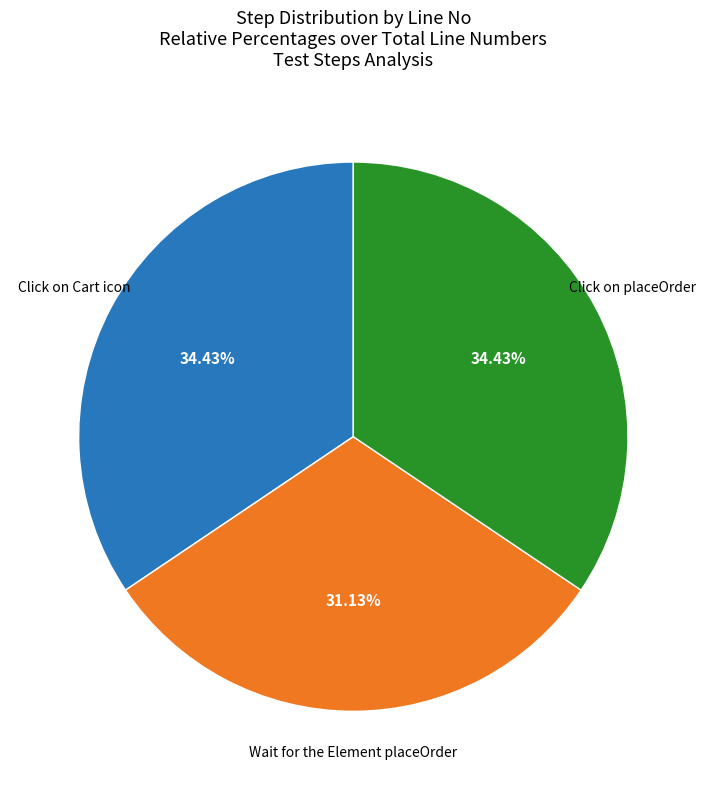

Is there a majority slice in this chart?

No